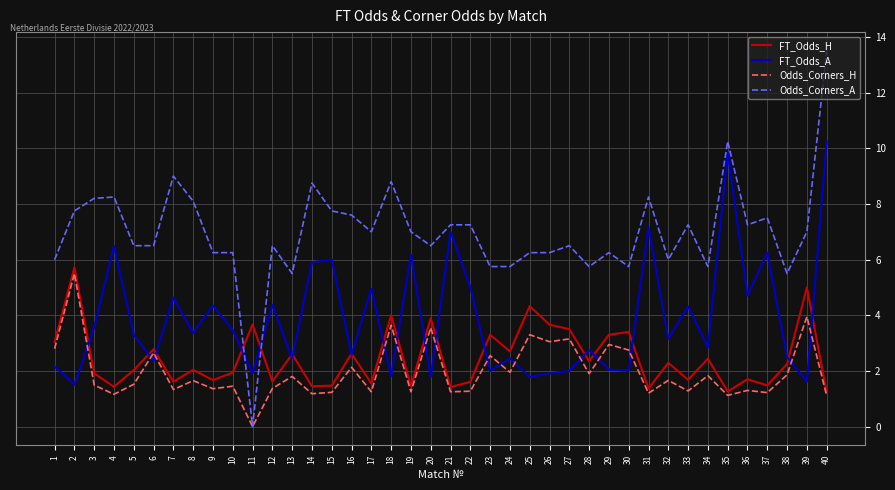

How many intersections are there between Odds_Corners_A and FT_Odds_H?

2